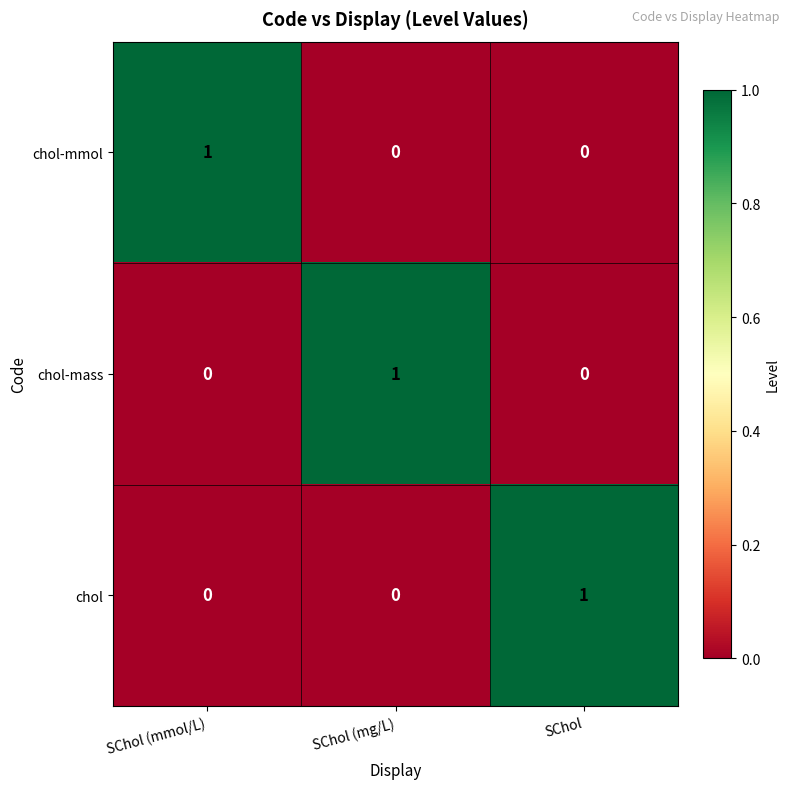

Reading left to right, extract all data points from this chart.

chol-mmol: SChol (mmol/L)=1	SChol (mg/L)=0	SChol=0
chol-mass: SChol (mmol/L)=0	SChol (mg/L)=1	SChol=0
chol: SChol (mmol/L)=0	SChol (mg/L)=0	SChol=1